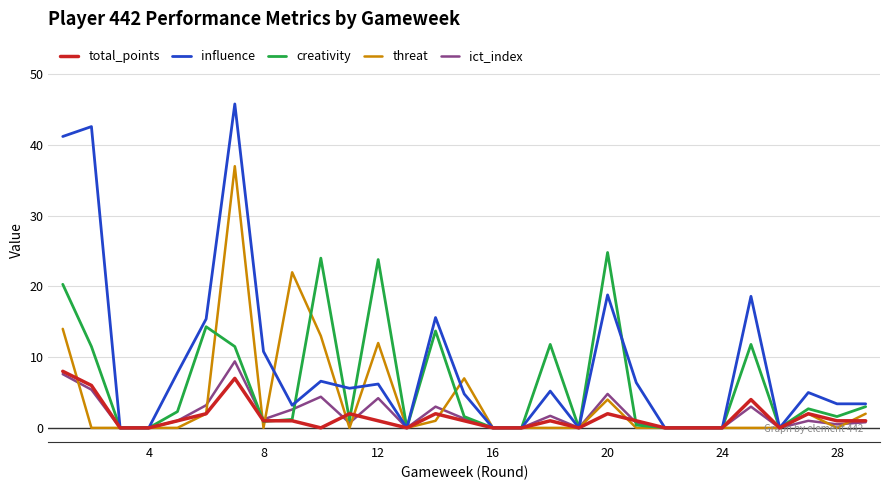

Which series has the widest spread of values?

influence